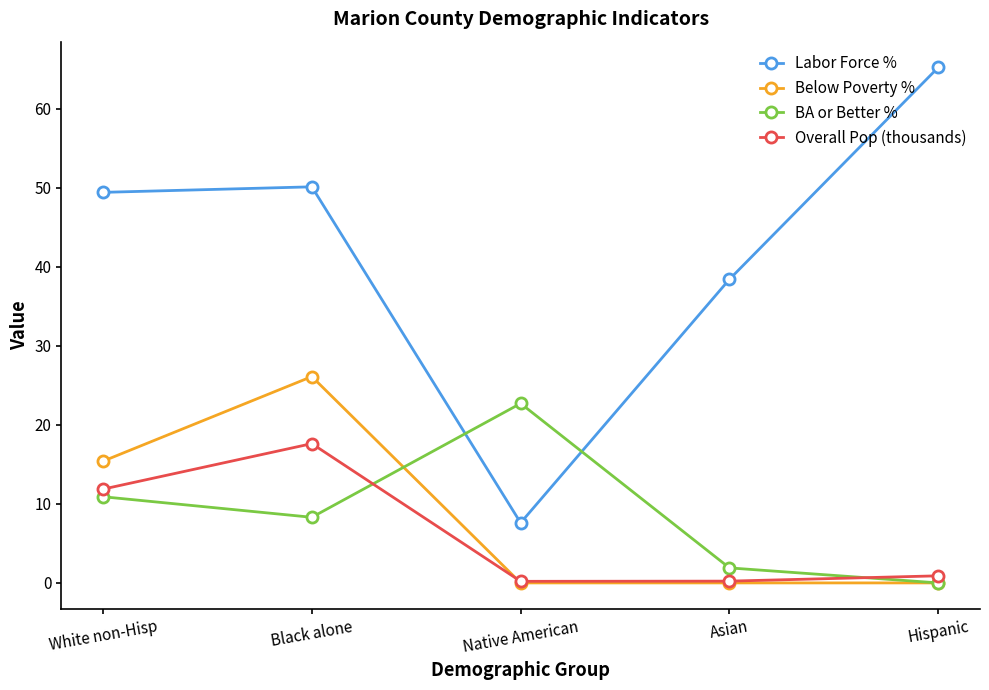

What is the sum of the Labor Force % values at Hispanic and Asian?

103.6